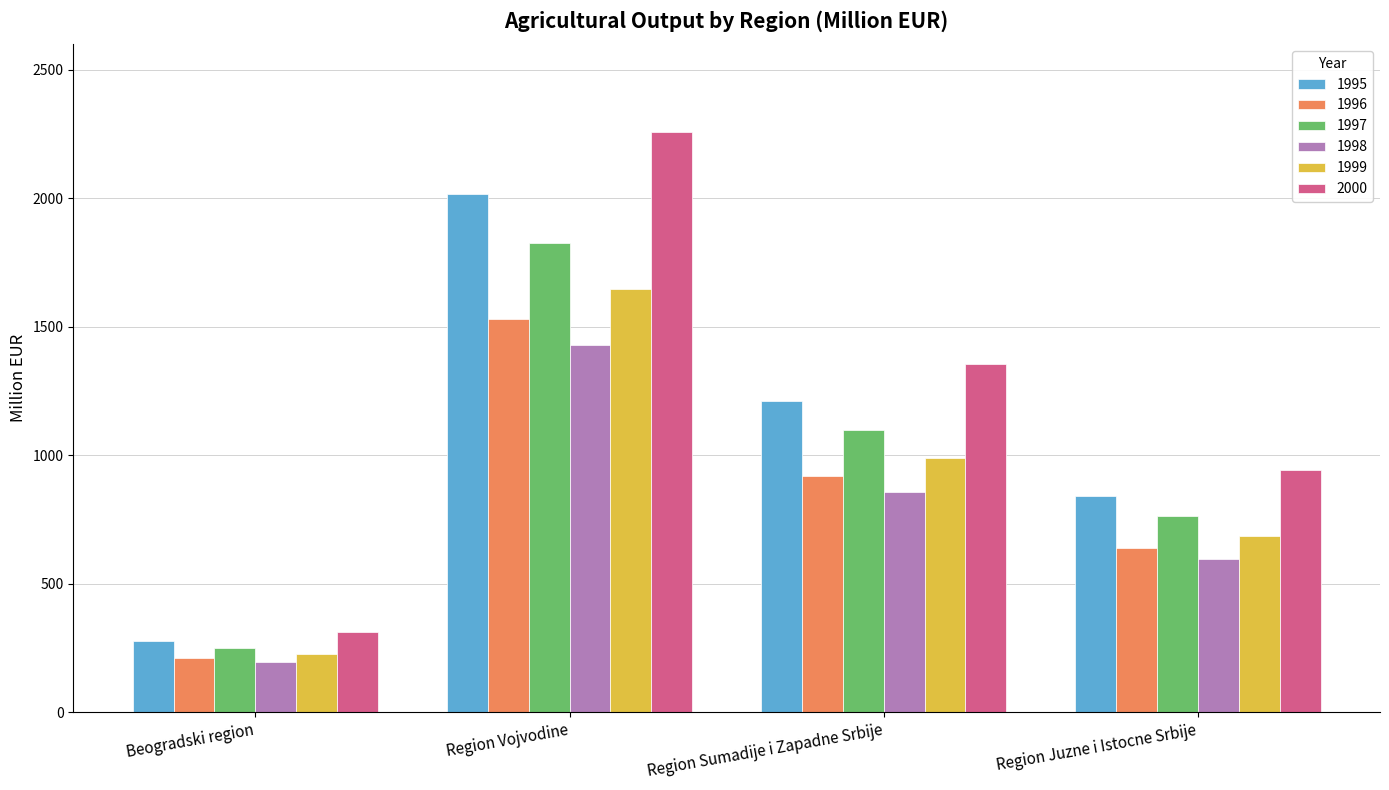

True or false: 1997 has a value of 1826.2 at Region Vojvodine.

True